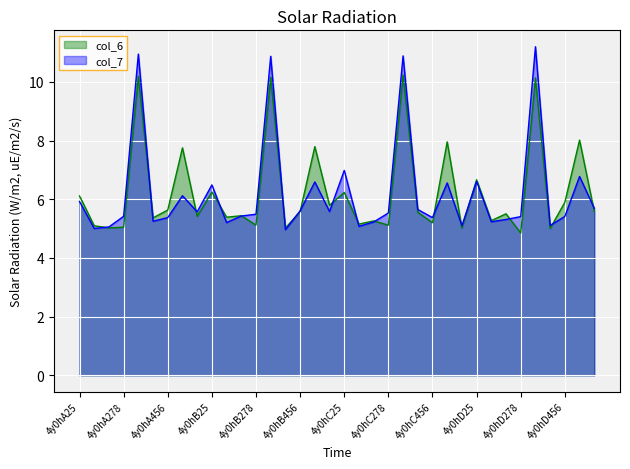

At how many categories does at least one series exceed 6?

12